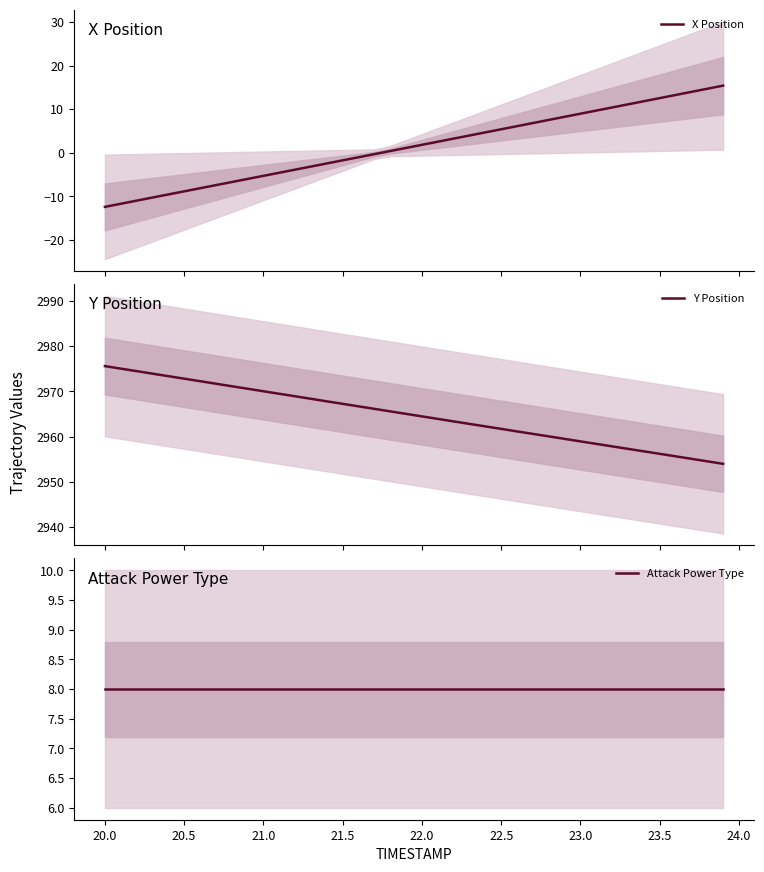

True or false: X Position and Attack Power Type cross at least once.

True